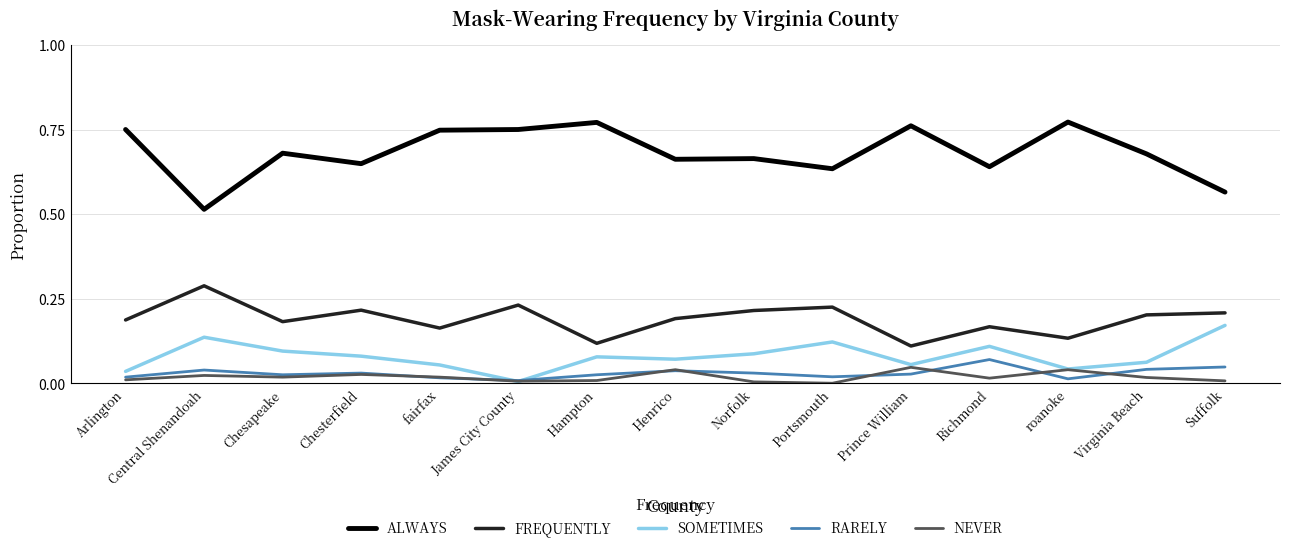

Is it true that FREQUENTLY equals 0.0 at Portsmouth?

False